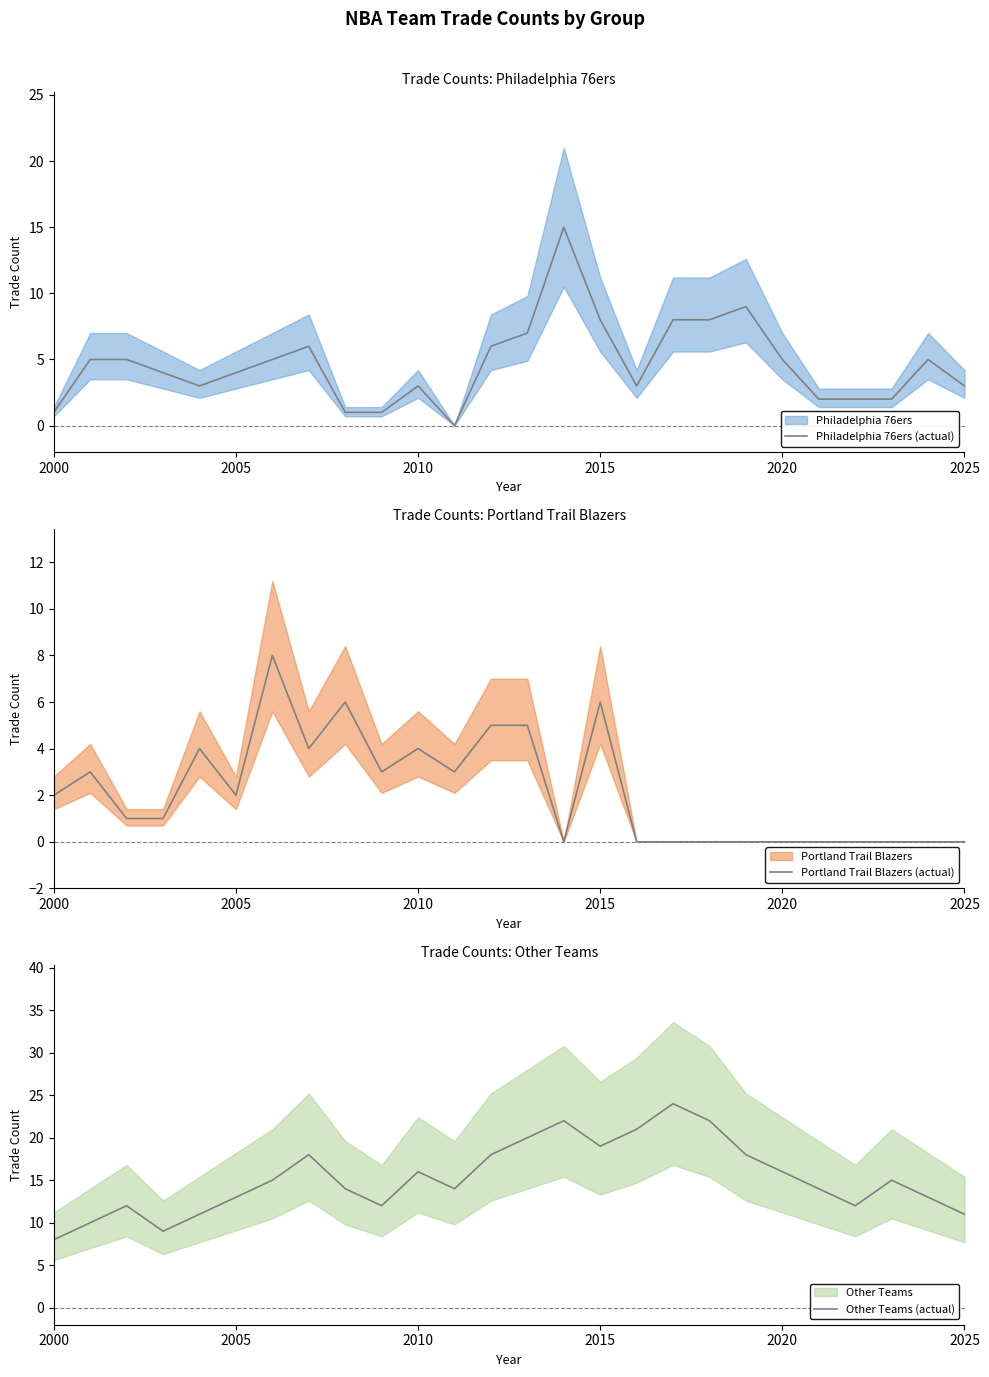

Which series has the largest total across all categories?

Other Teams (actual)